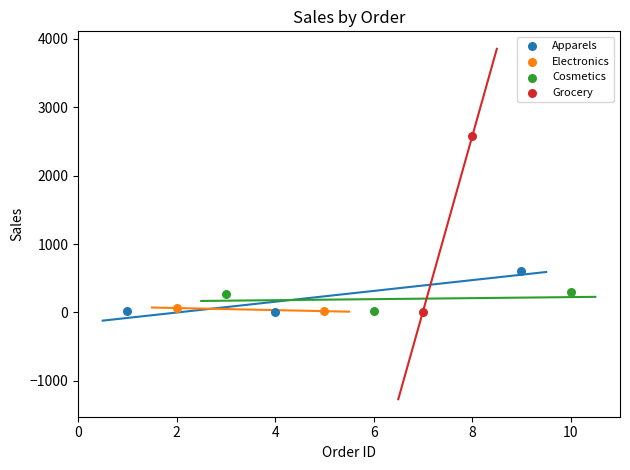

Which series has the widest spread of Y values?

Grocery